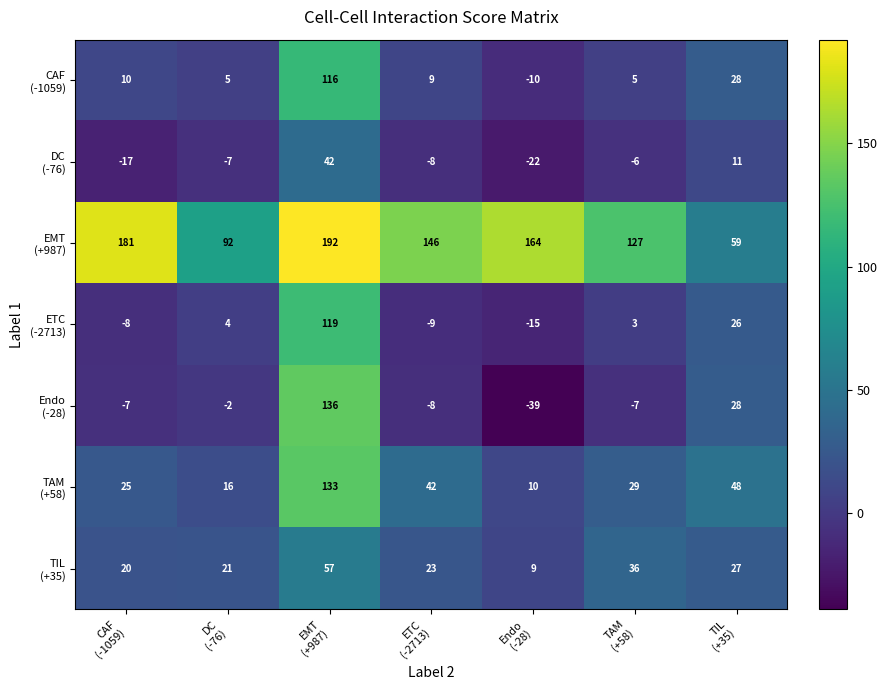

What is the greatest value displayed?

192